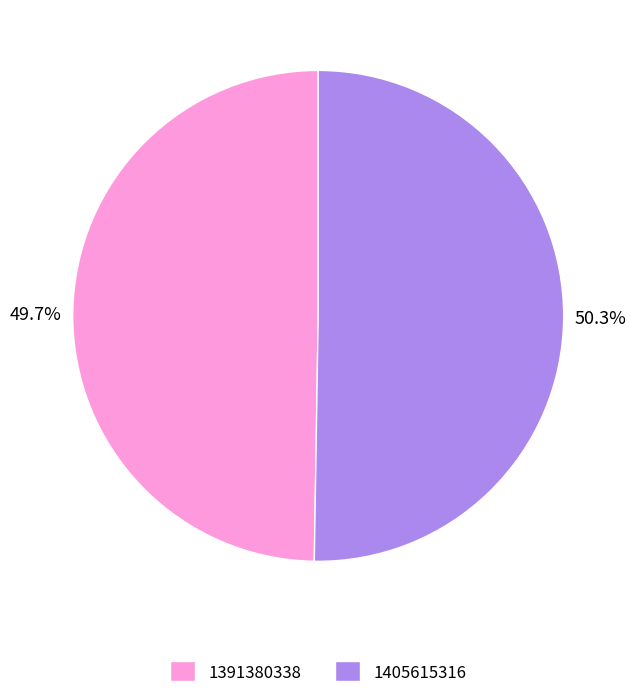

Which category accounts for the majority?

1405615316